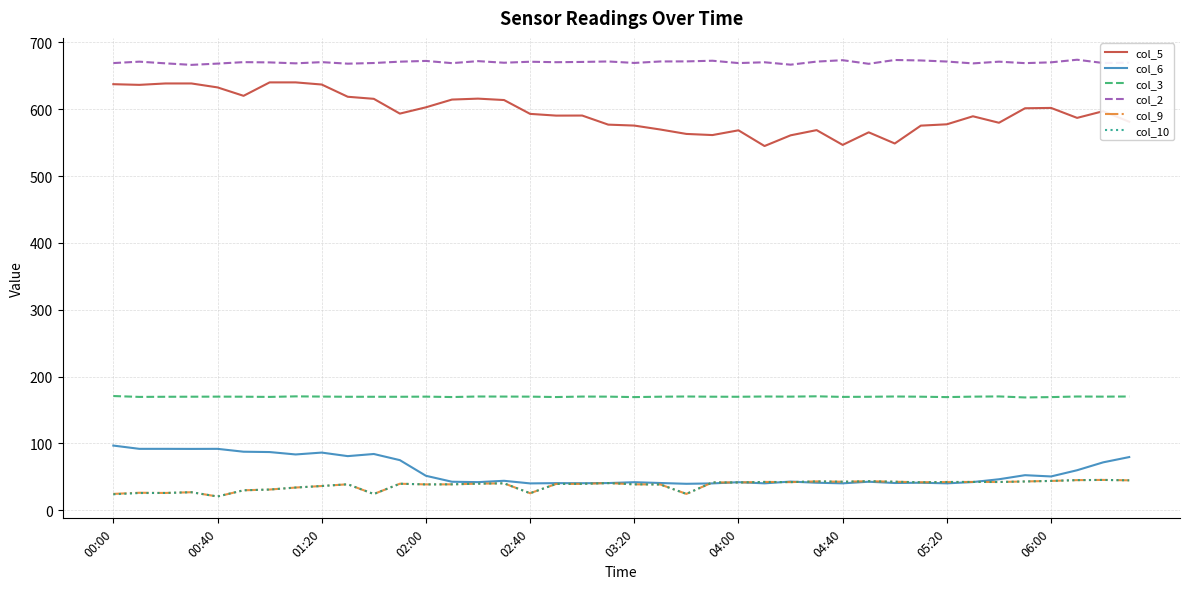

What is the smallest value displayed?

20.6